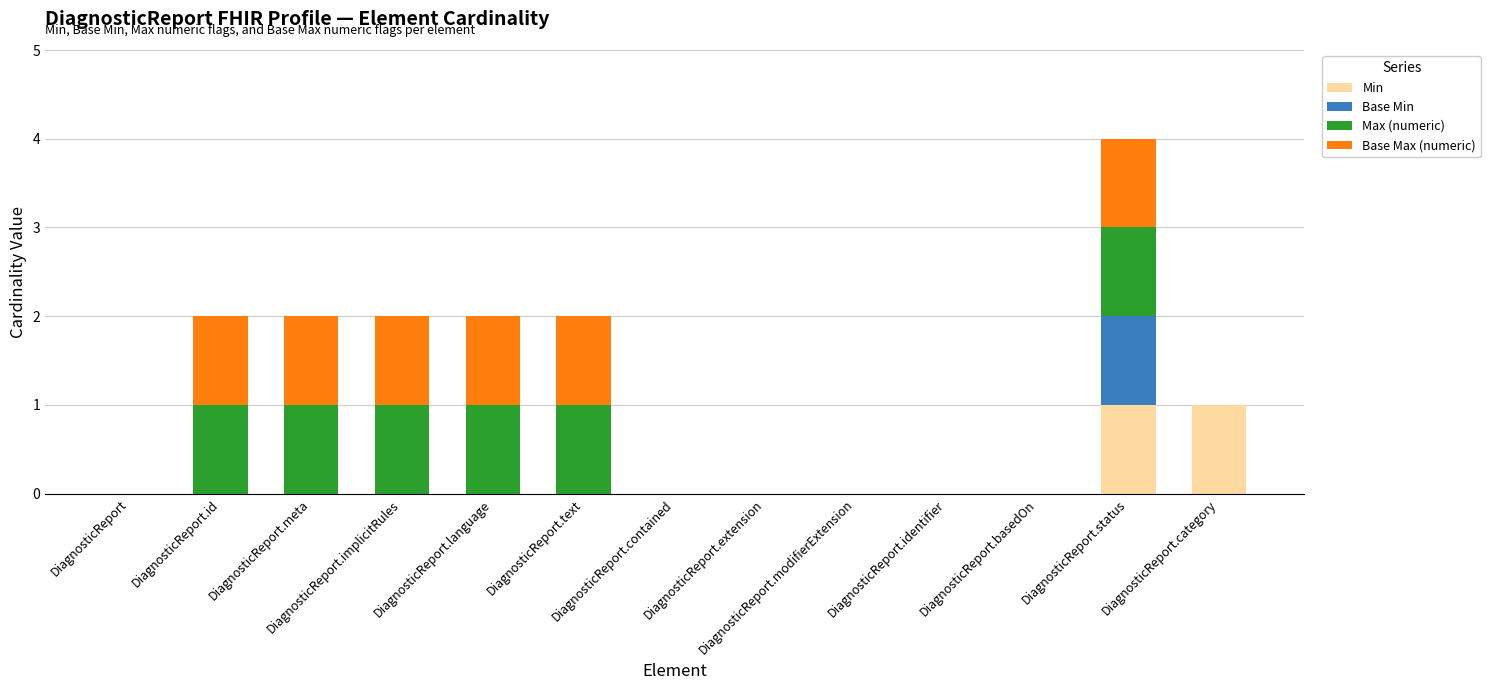

Which has a higher value, DiagnosticReport.id or DiagnosticReport.contained?

DiagnosticReport.id